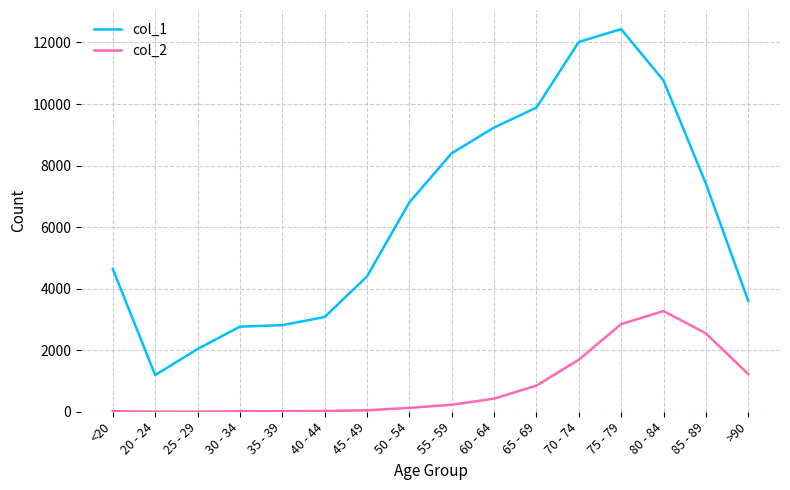

At which category is the sum across all series the highest?

75 - 79